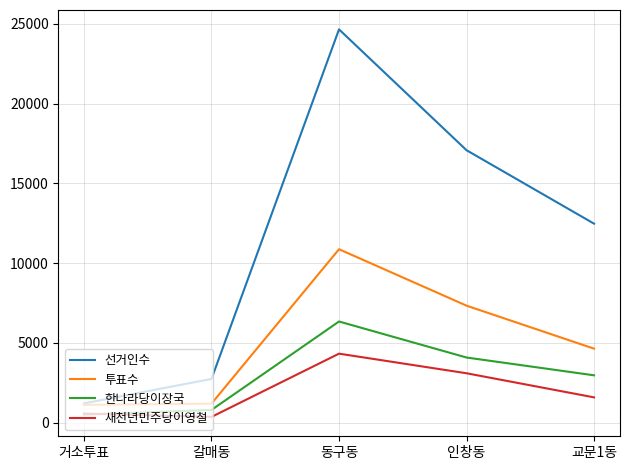

What is the maximum value for 투표수?

10871